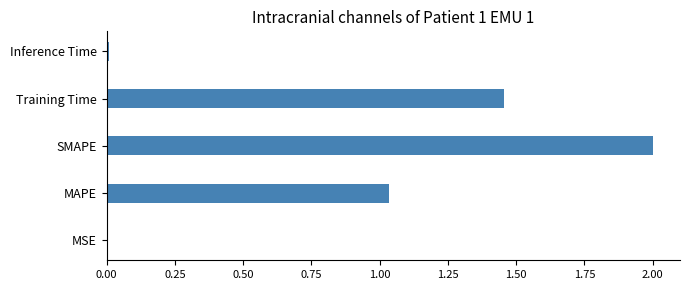

Between SMAPE and Inference Time, which is larger?

SMAPE